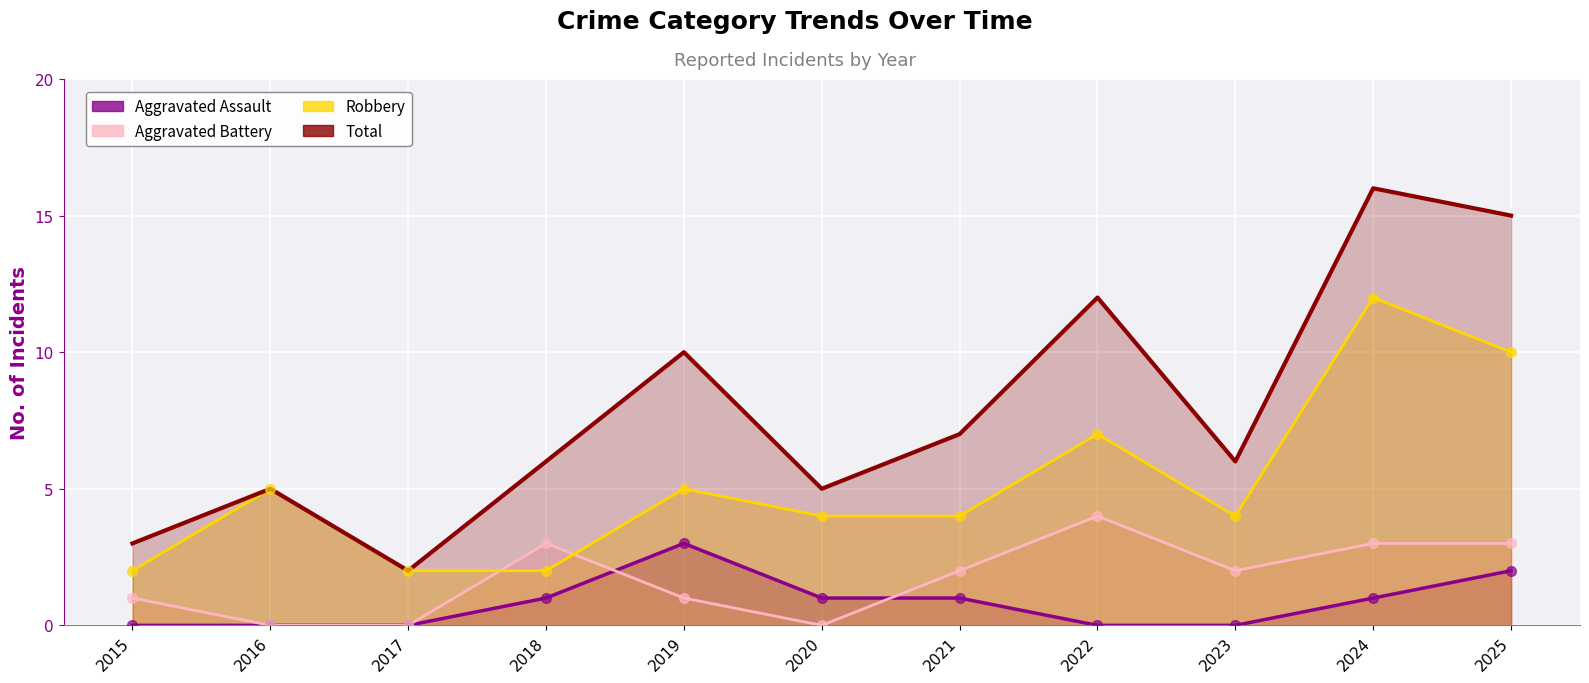

Which series reaches the maximum Y coordinate?

Total